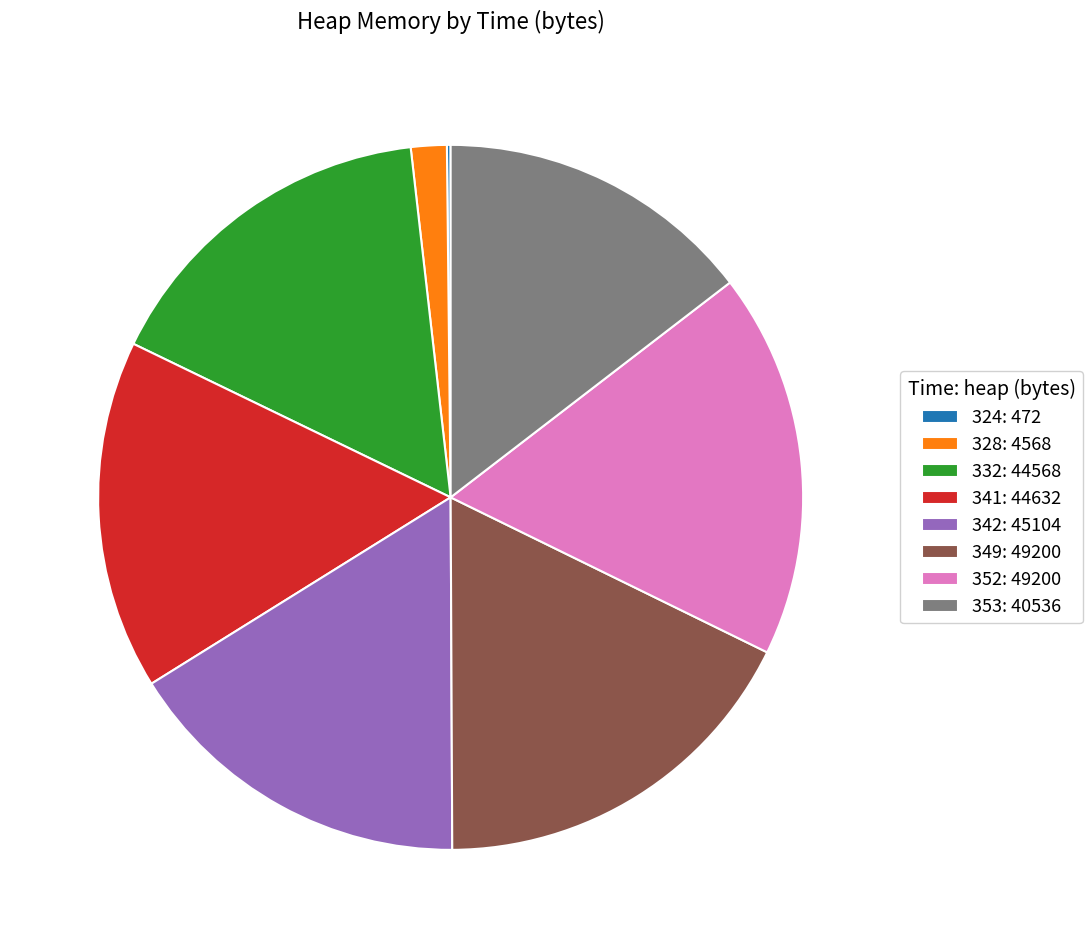

Does any single category account for the majority?

No